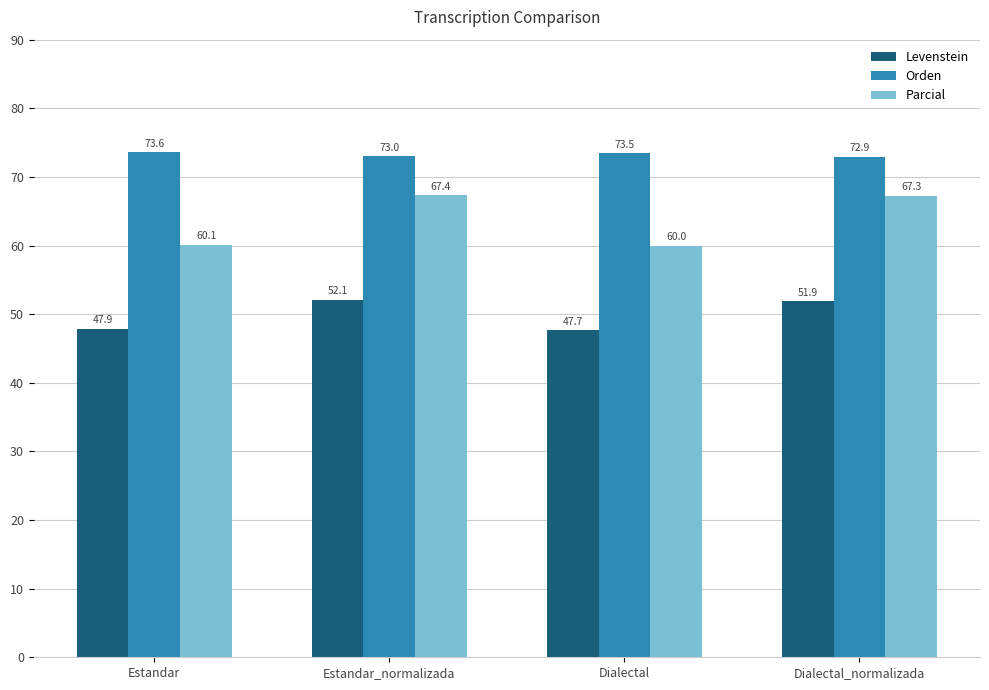

The Parcial series shows 15.6 at Dialectal. True or false?

False